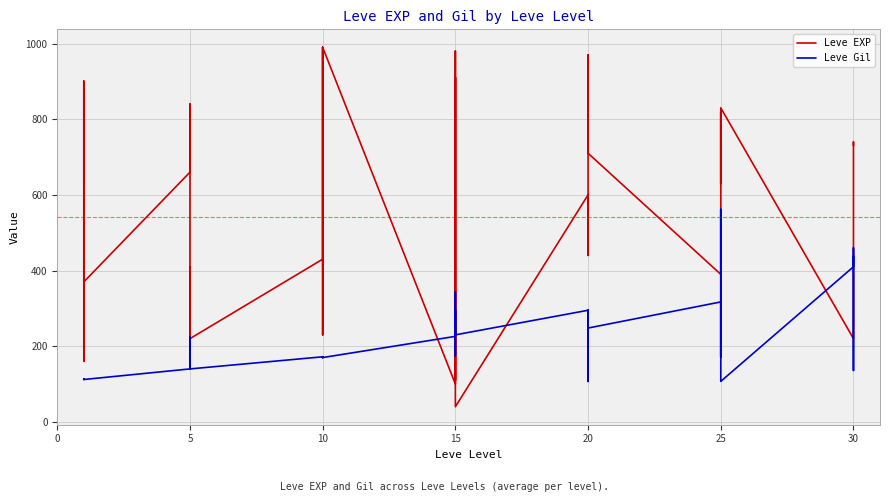

What is the difference between the maximum and minimum values in the Leve Gil series?

455